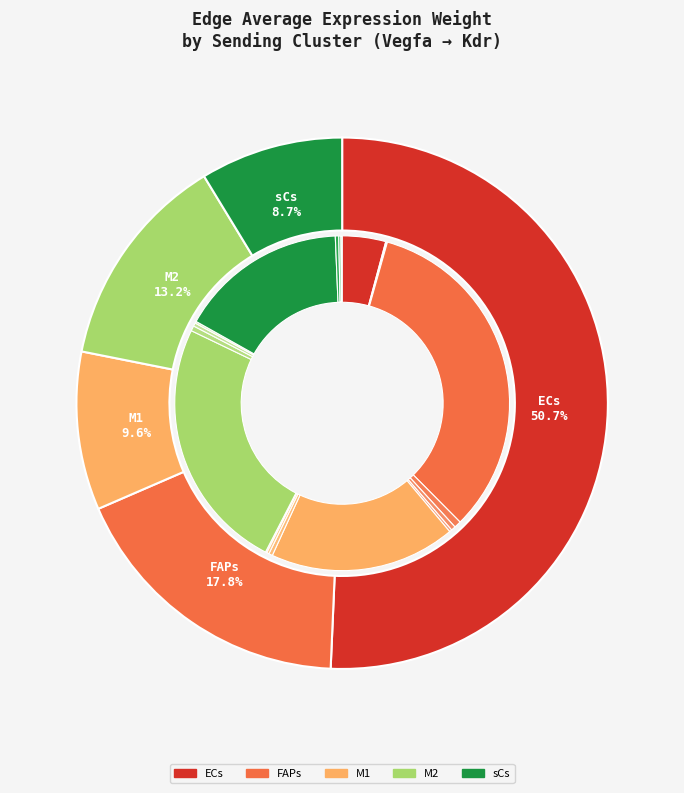

Combined, do ECs and M1 account for over 50%?

Yes